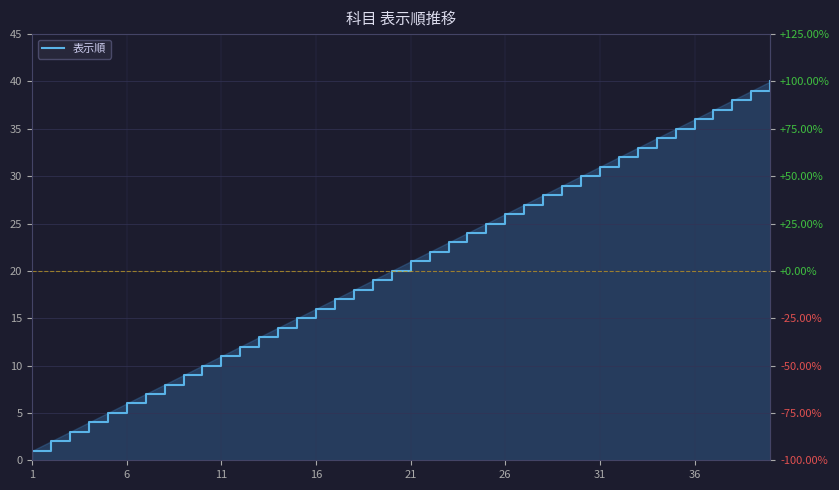

How many categories are shown in the chart?

40